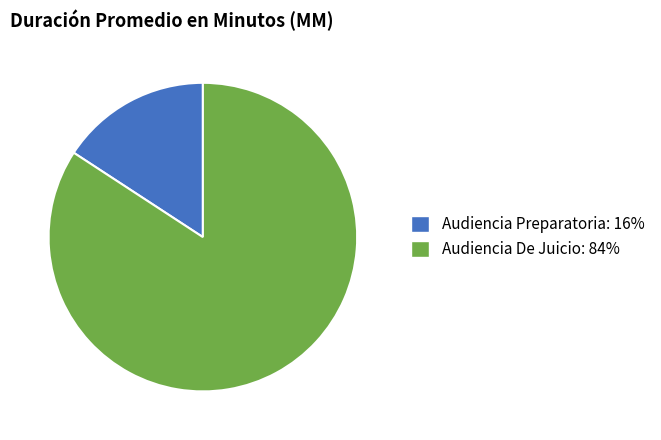

Between Audiencia De Juicio and Audiencia Preparatoria, which is larger?

Audiencia De Juicio